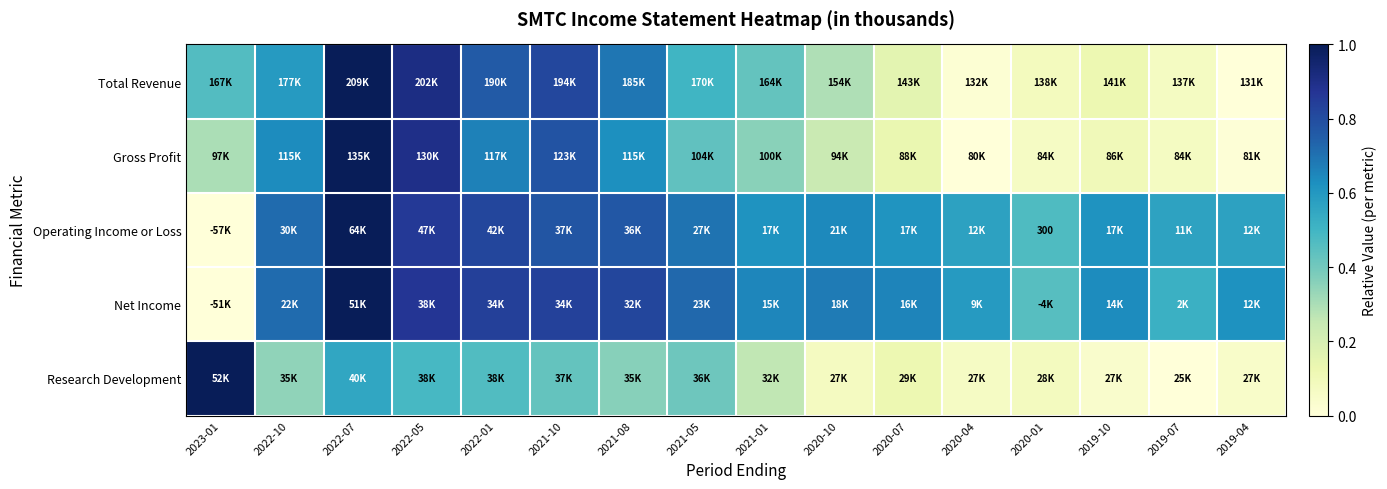

Is the value of Net Income at 2021-01 greater than the value of Total Revenue at 2022-07?

No